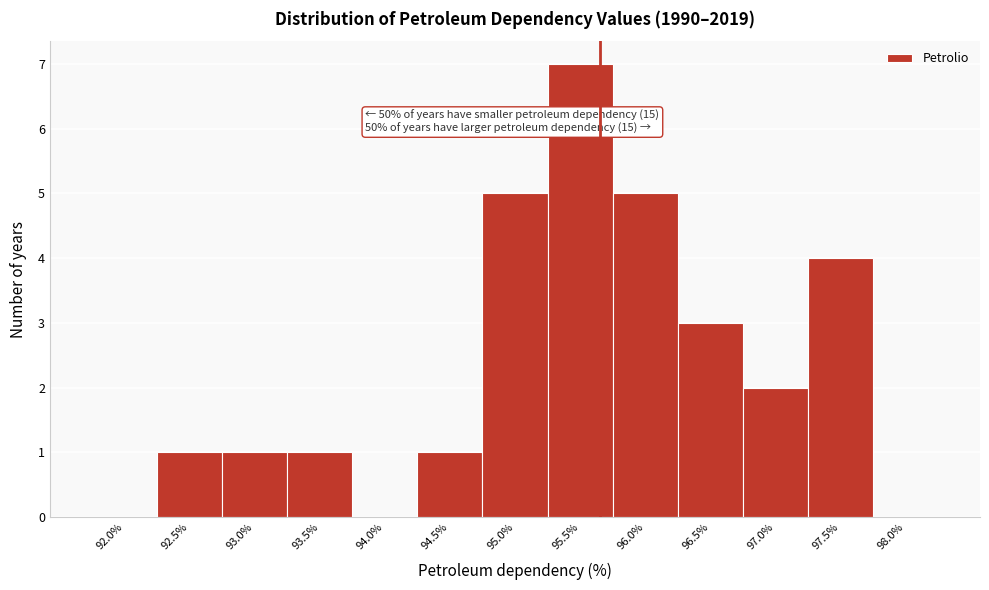

Reading left to right, what are all the values shown in this chart?

92.0%=0	92.5%=1	93.0%=1	93.5%=1	94.0%=0	94.5%=1	95.0%=5	95.5%=7	96.0%=5	96.5%=3	97.0%=2	97.5%=4	98.0%=0